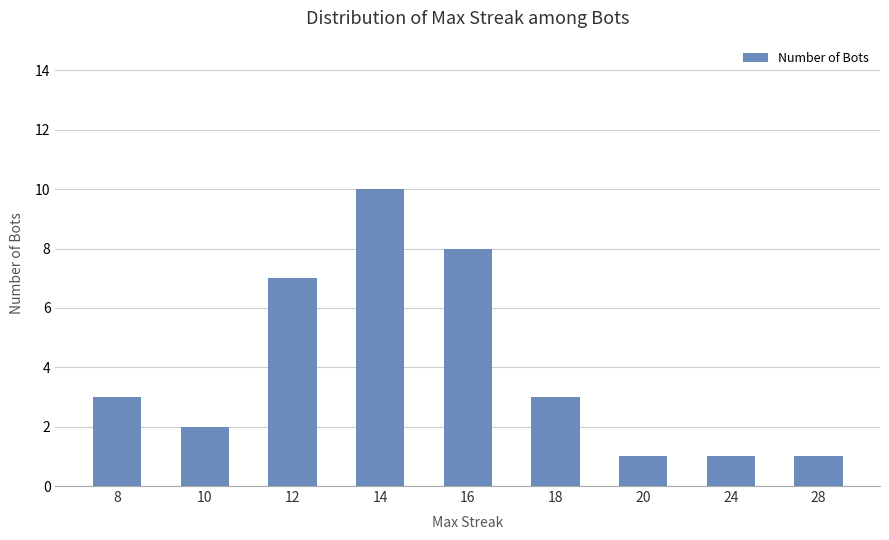

What is the difference between the values at 18 and 24?

2